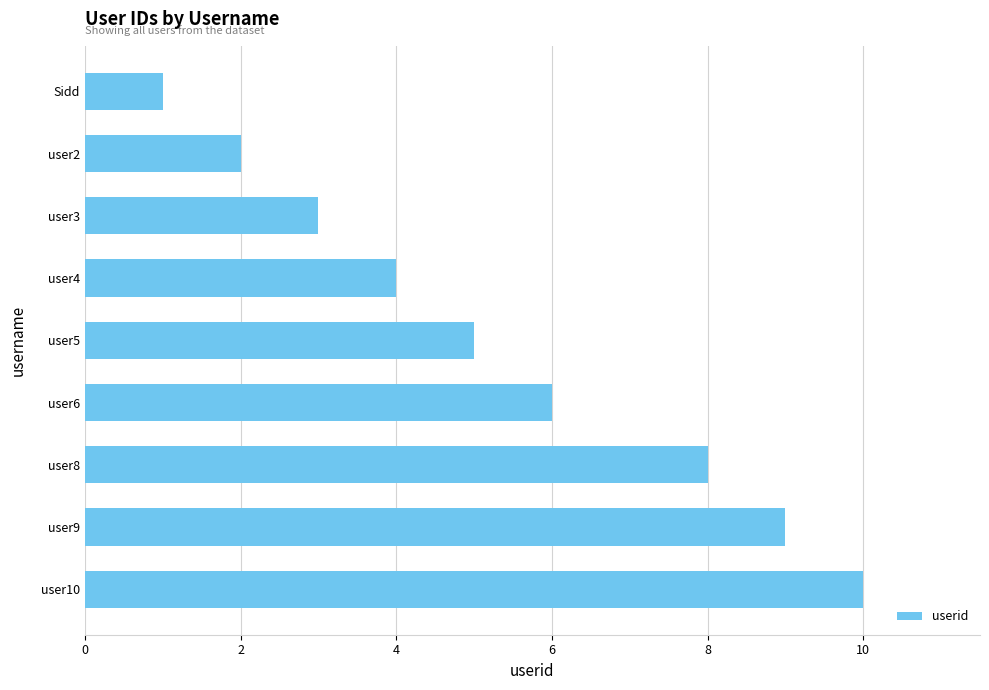

What is the smallest value displayed?

1